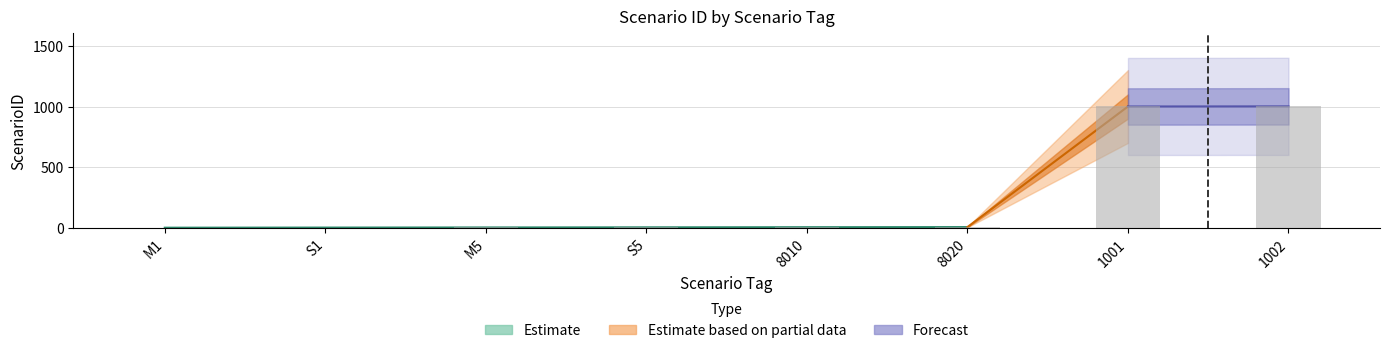

What is the label of the 3rd bar from the right?

8020